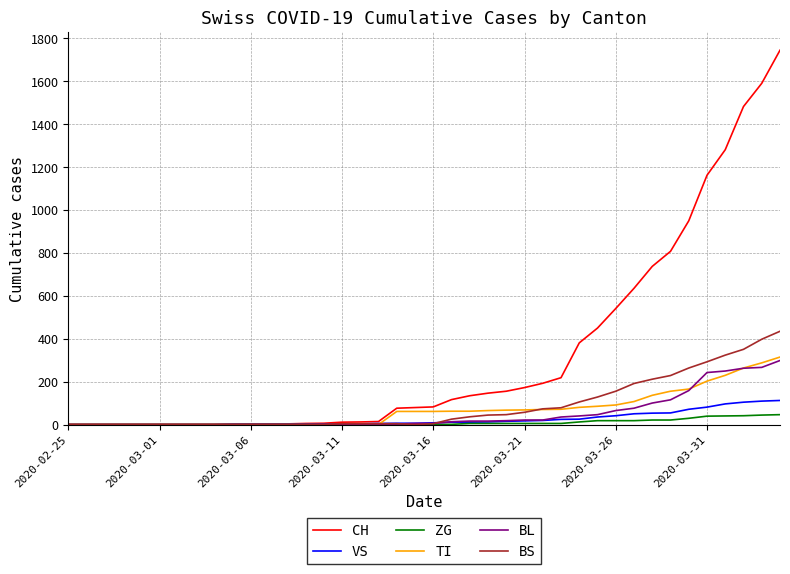

What is the highest value of the CH series?

1742